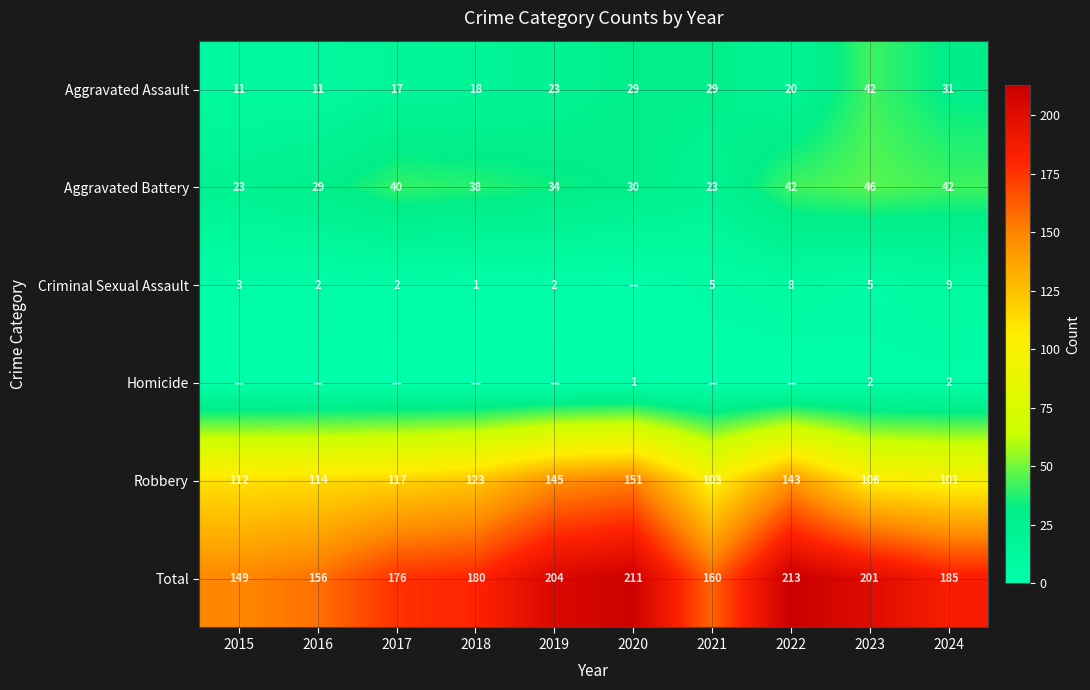

Rank the categories by Robbery value from highest to lowest.

2020, 2019, 2022, 2018, 2017, 2016, 2015, 2023, 2021, 2024